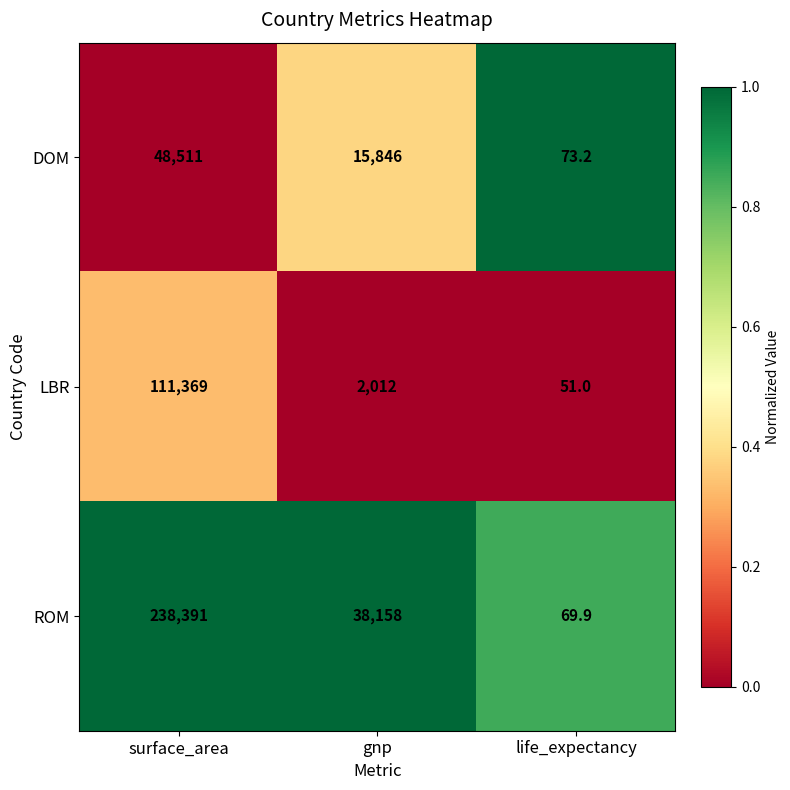

Read the DOM value at gnp.

15846.0